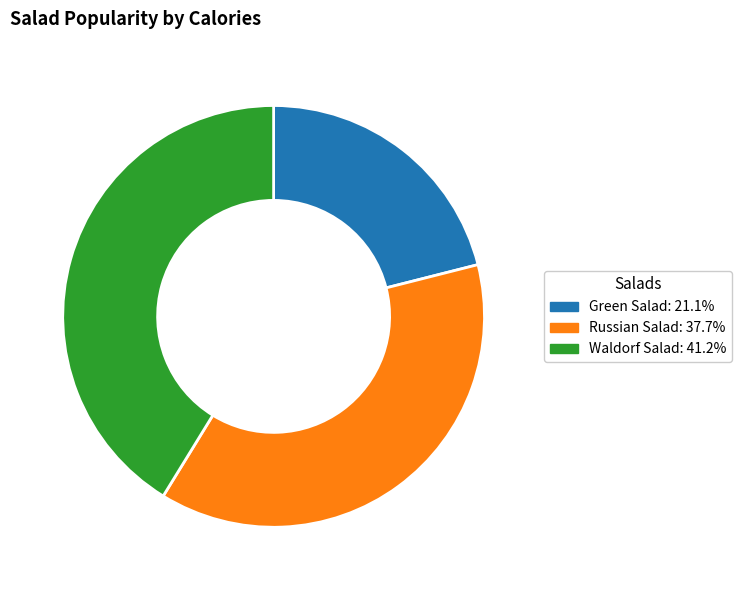

How many segments does this pie chart have?

3